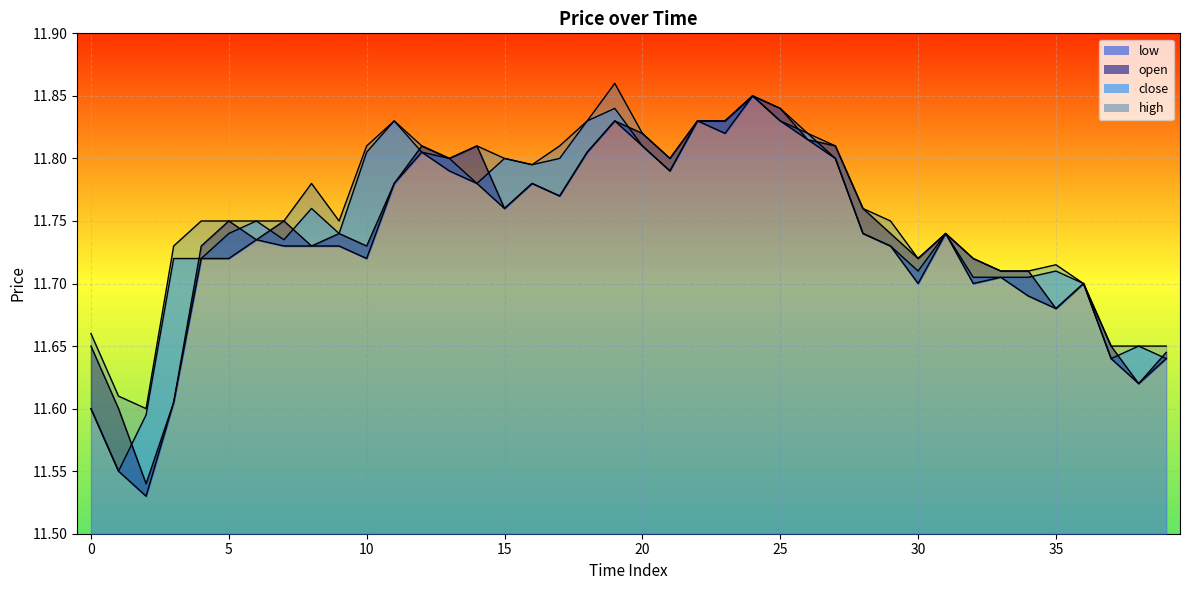

How many interior local valleys does the open series have?

11